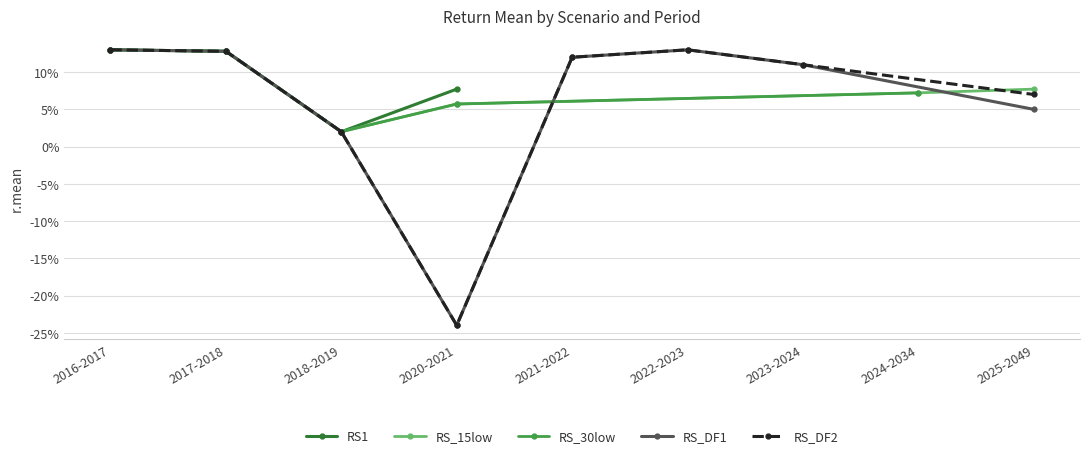

True or false: RS_DF1 has more than 2 points higher than both neighbors.

False